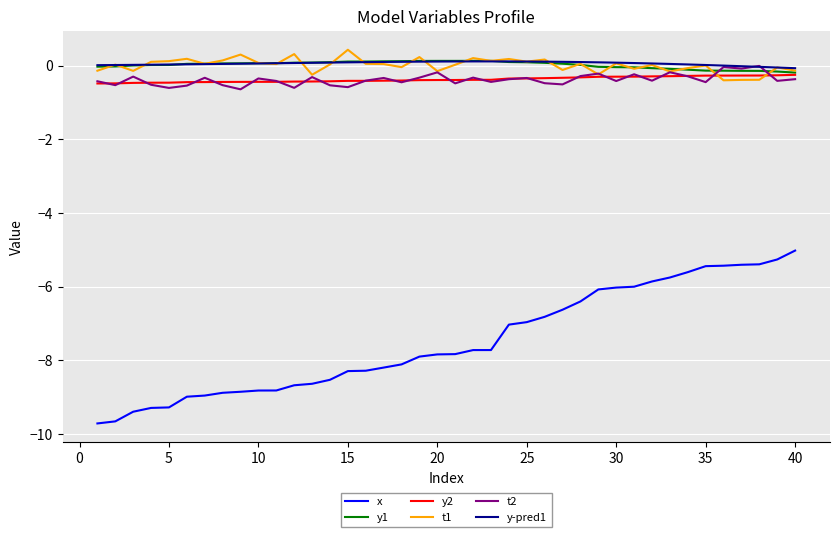

What is the smallest value displayed?

-9.7